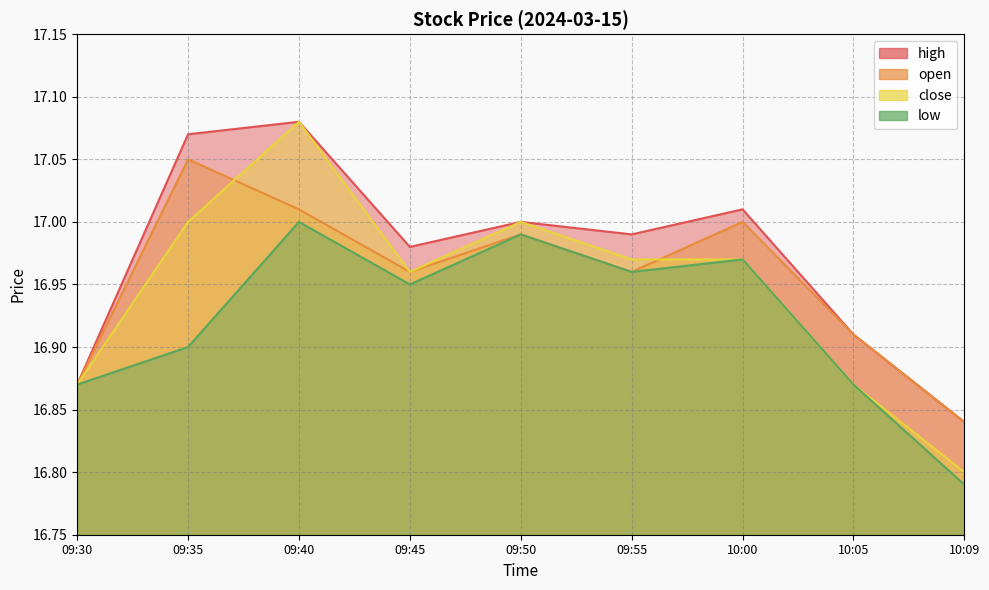

What is the value of the close point at the 8th from the left?

16.9